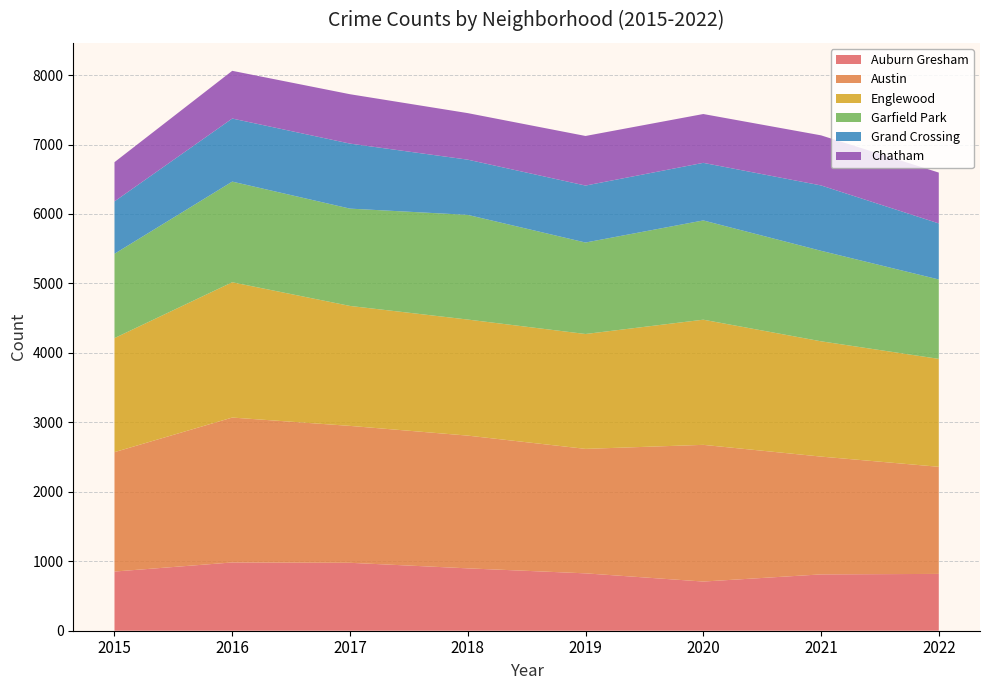

Reading left to right, list all the values displayed in this chart.

Auburn Gresham: 852	983	978	898	826	708	811	818
Austin: 1719	2086	1971	1911	1792	1968	1696	1542
Englewood: 1642	1948	1727	1671	1654	1802	1660	1554
Garfield Park: 1214	1449	1401	1507	1317	1429	1303	1143
Grand Crossing: 754	908	936	795	820	829	941	807
Chatham: 565	687	711	670	714	703	721	732